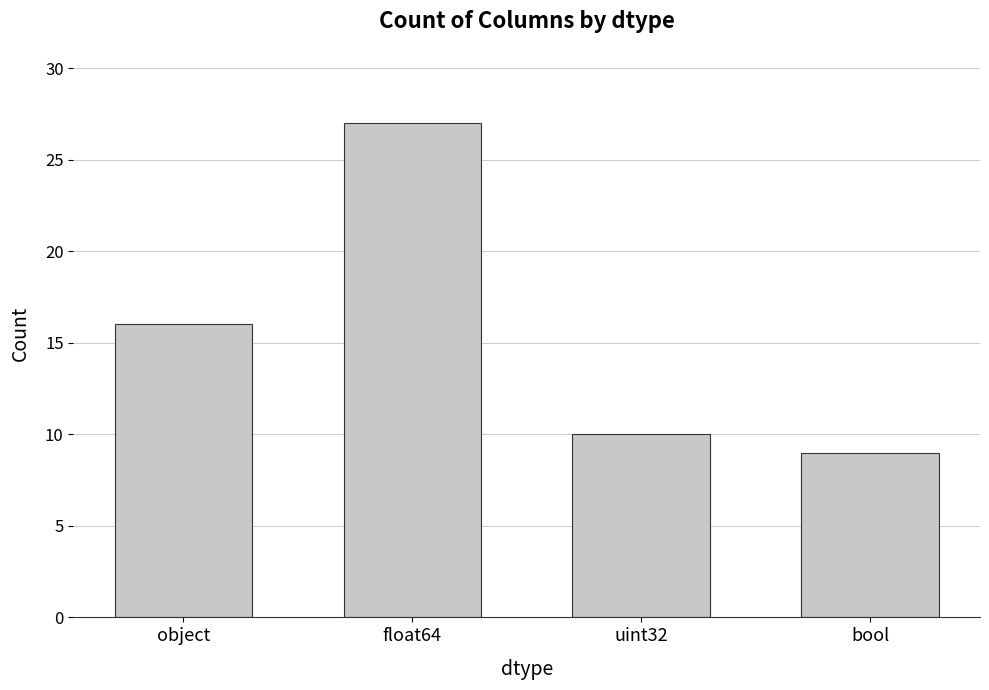

What position from the left is uint32?

3